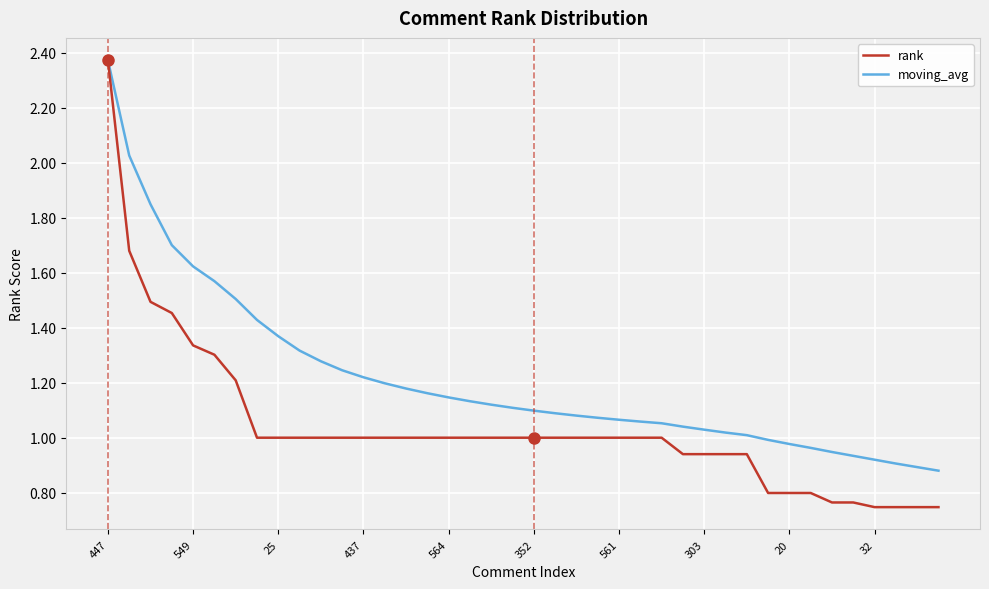

Rank the series by their average value, from lowest to highest.

rank, moving_avg